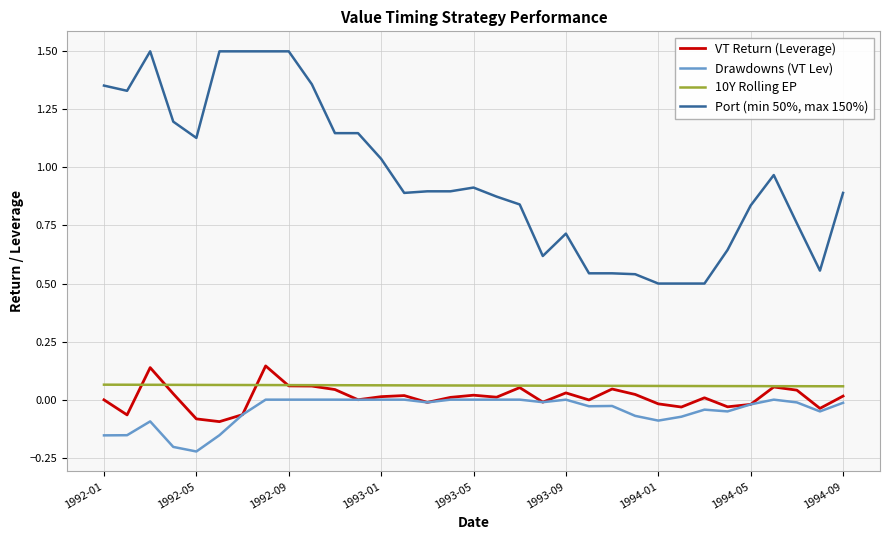

Does the chart display data point markers on the line(s)?

No